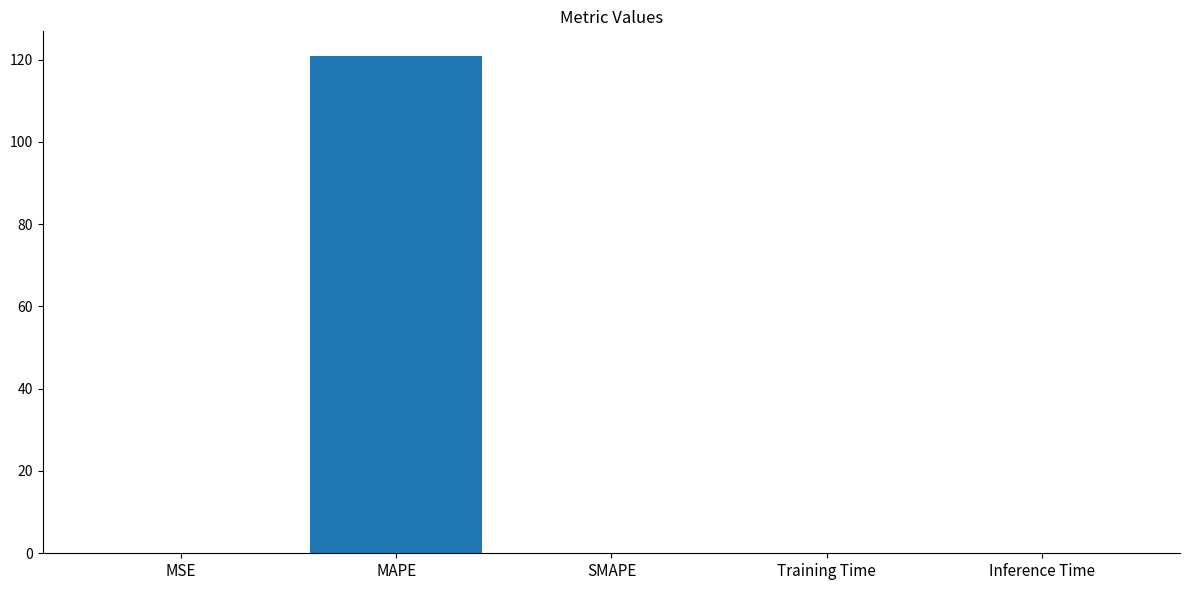

Is it true that the value at Training Time is 0.0?

True